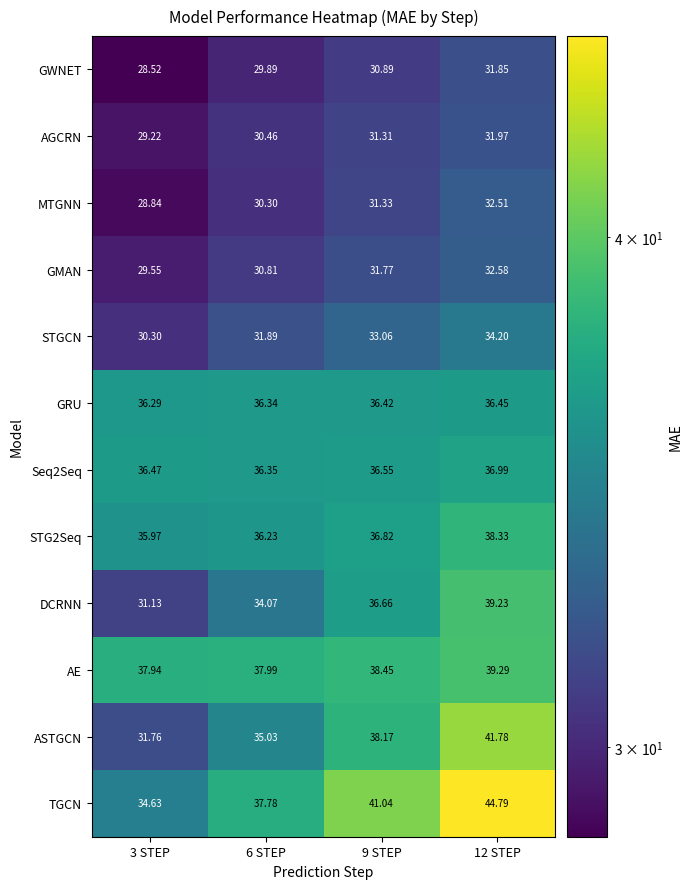

Rank the series at 9 STEP from highest to lowest value.

TGCN, AE, ASTGCN, STG2Seq, DCRNN, Seq2Seq, GRU, STGCN, GMAN, MTGNN, AGCRN, GWNET